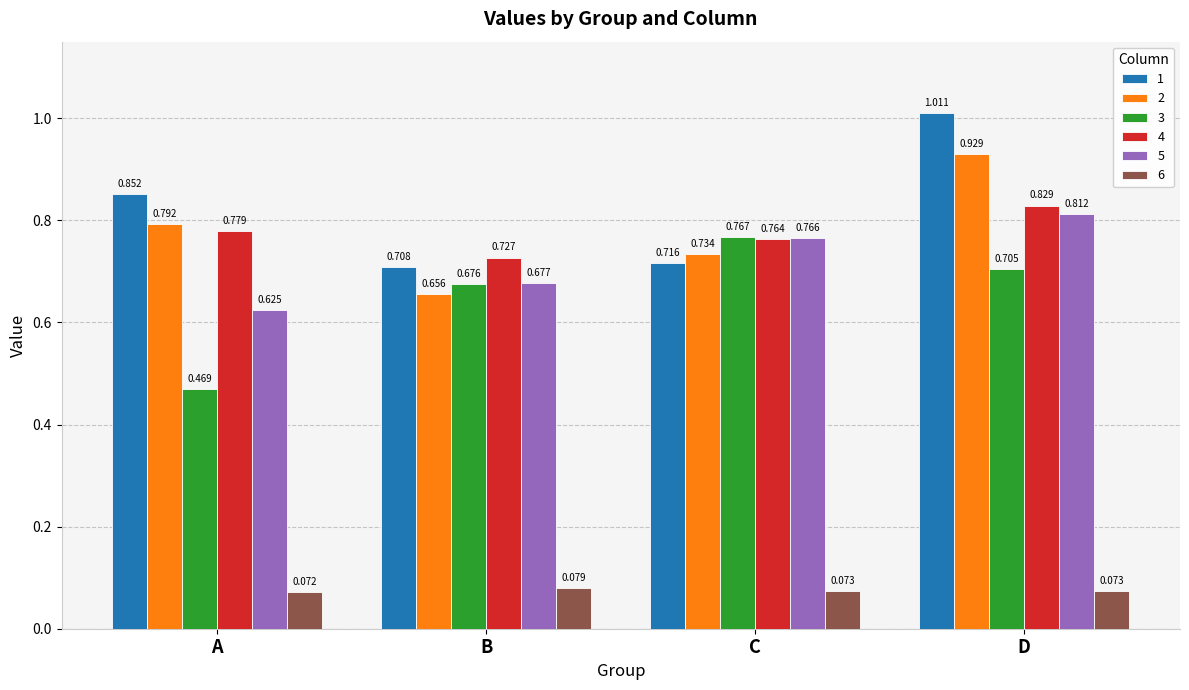

Which label corresponds to the largest value in the chart?

D